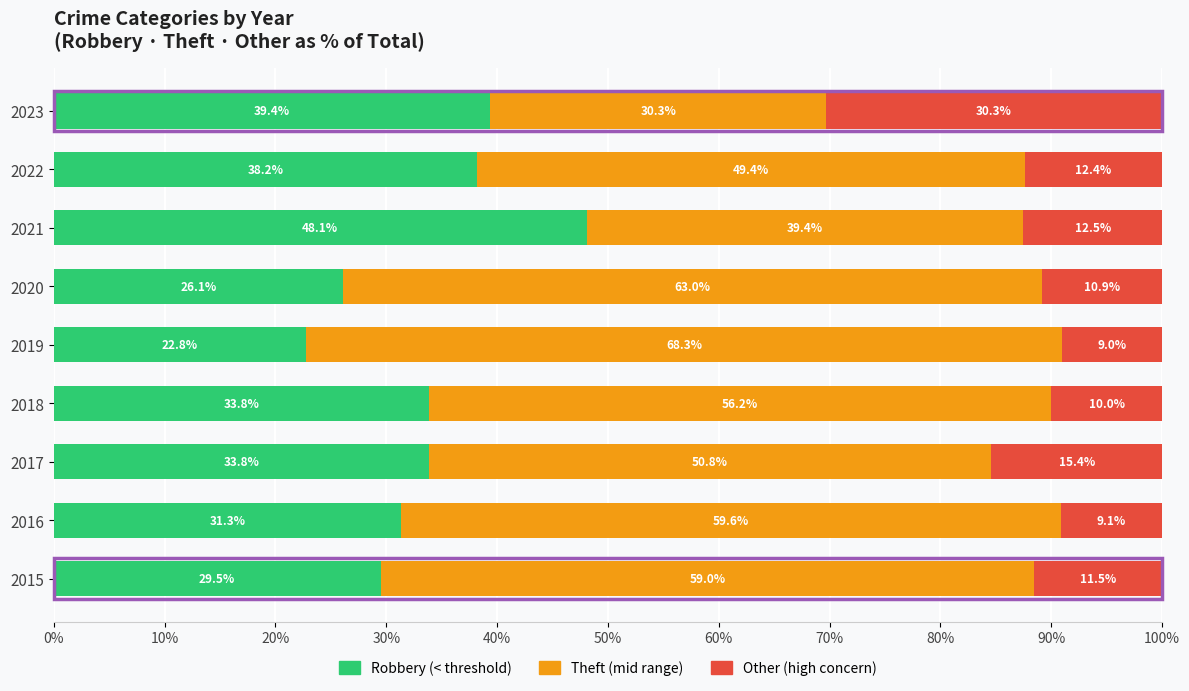

What is the total value across all series at 2022?

100.0